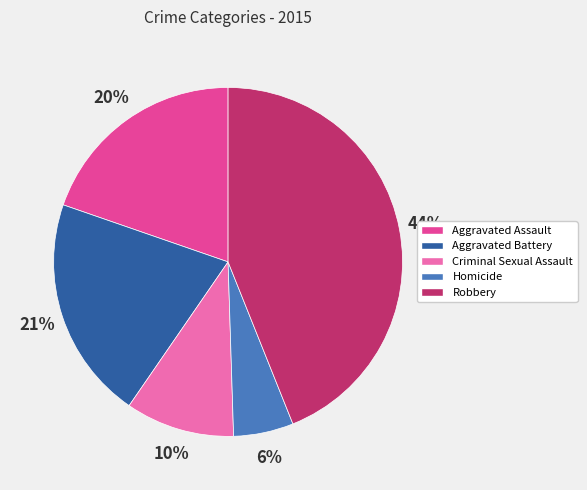

Which category has the biggest portion of the pie?

Robbery